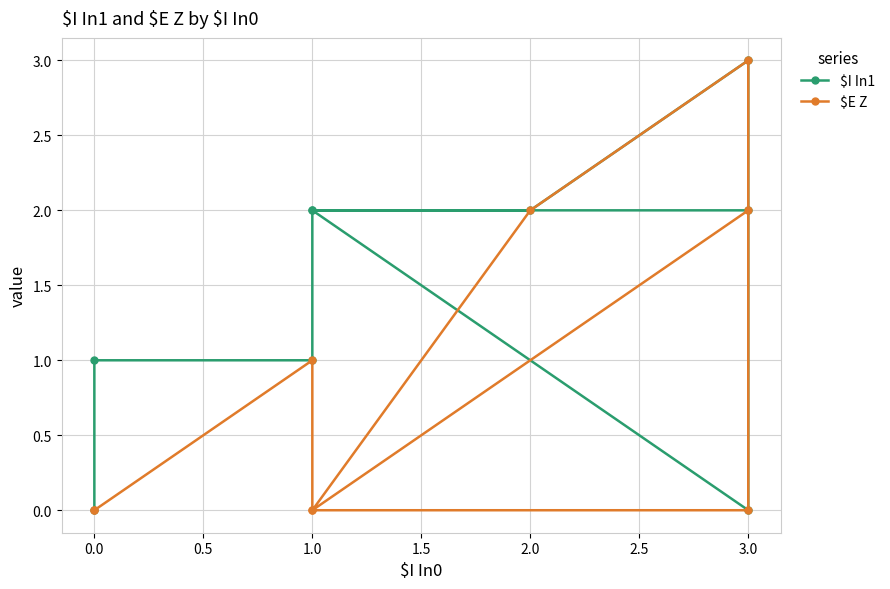

Count the number of categories in the chart.

9